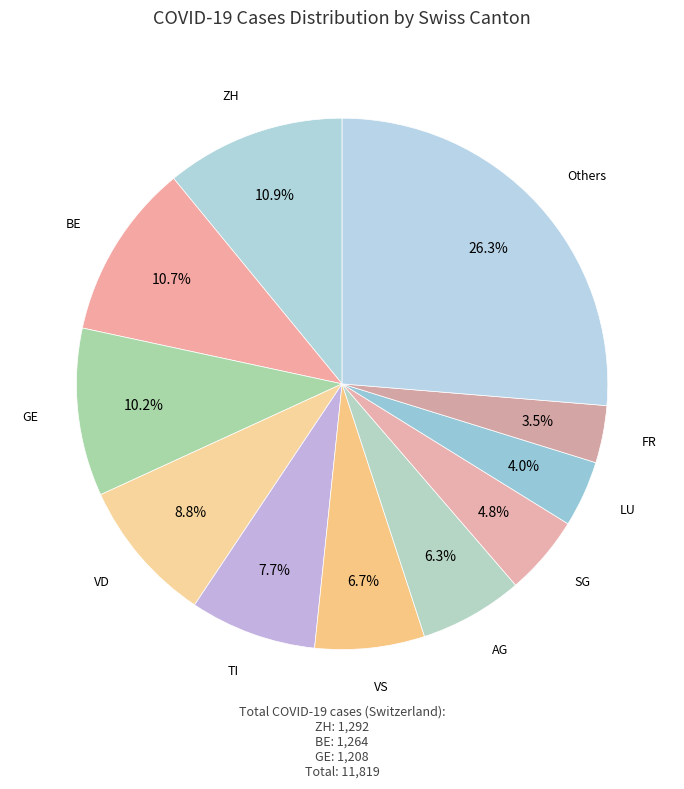

Count the number of slices in the pie.

11